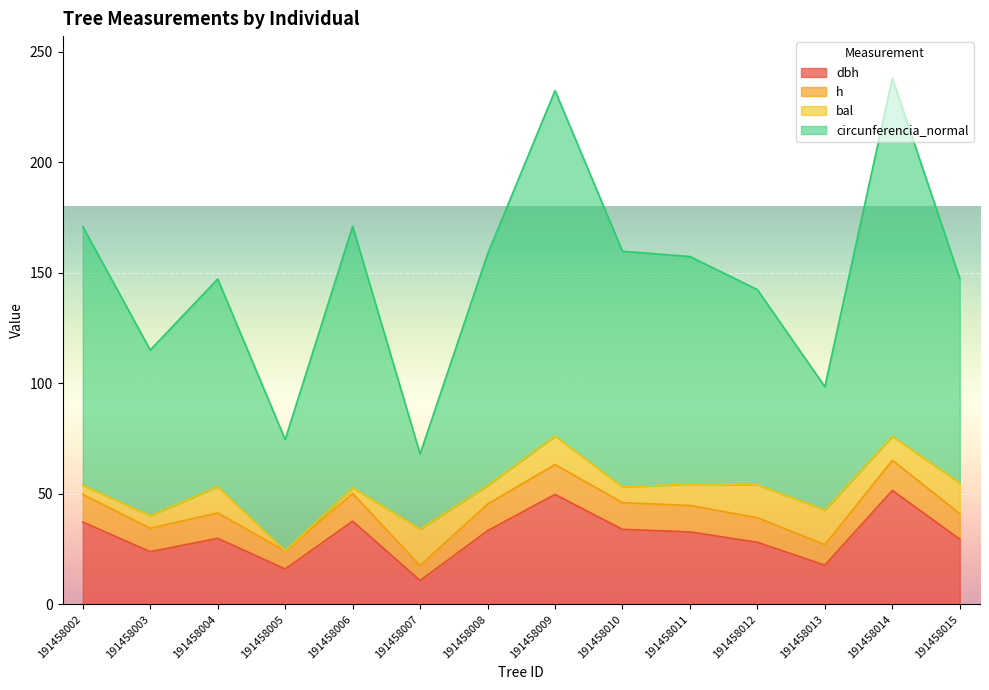

What is the total value across all series at 191458003?

115.1